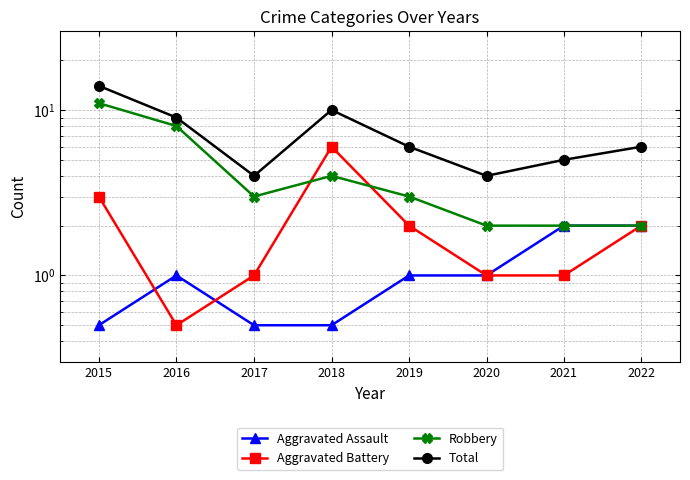

True or false: Total and Aggravated Battery cross at least once.

False